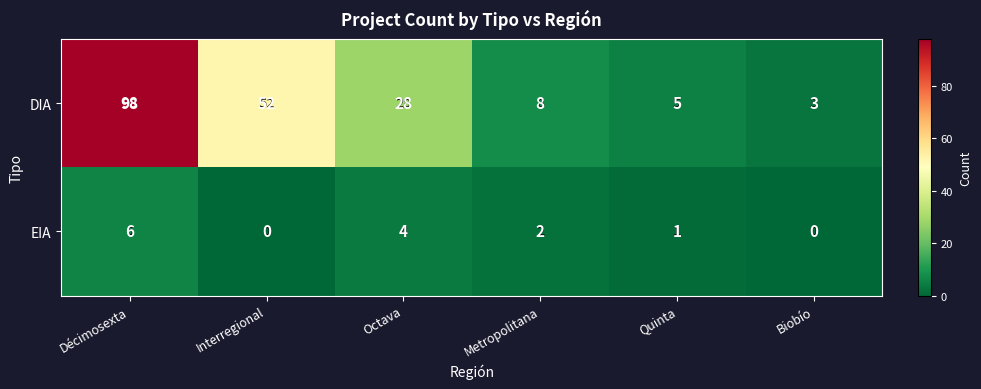

Which series has the widest spread of values?

DIA